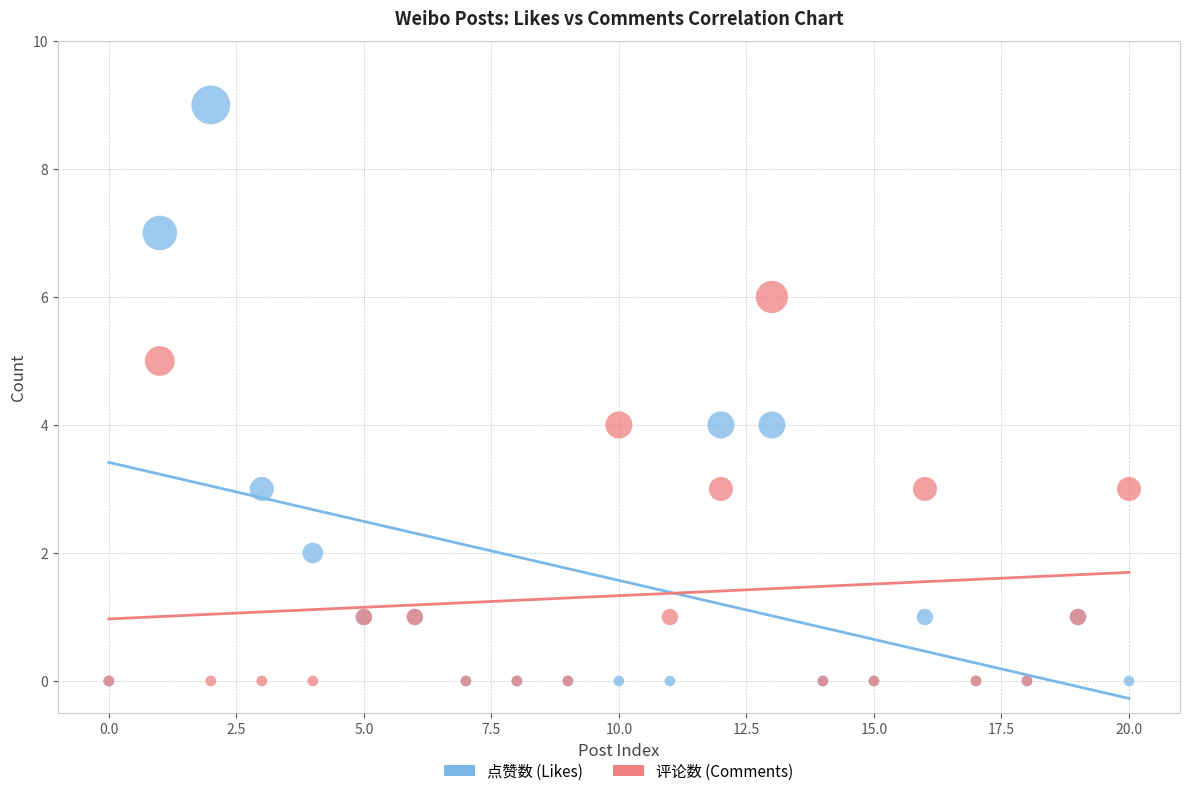

What are all the series names shown in the legend?

点赞数 (Likes), 评论数 (Comments)